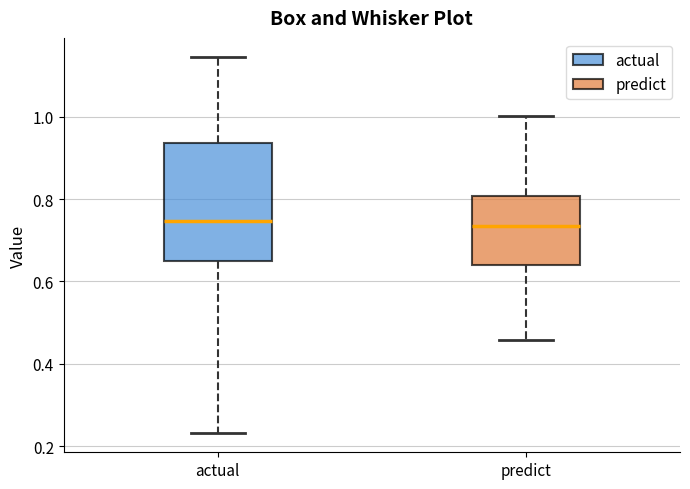

Reading left to right, read every box against the y-axis: the position of its median line, the range the box covers, and the ends of its whiskers. The values are not printed on the chart, so give them approximately, as read against the axis.

actual: median 0.74, box 0.64 to 0.94, whiskers 0.24 to 1.14
predict: median 0.74, box 0.64 to 0.80, whiskers 0.46 to 1.00